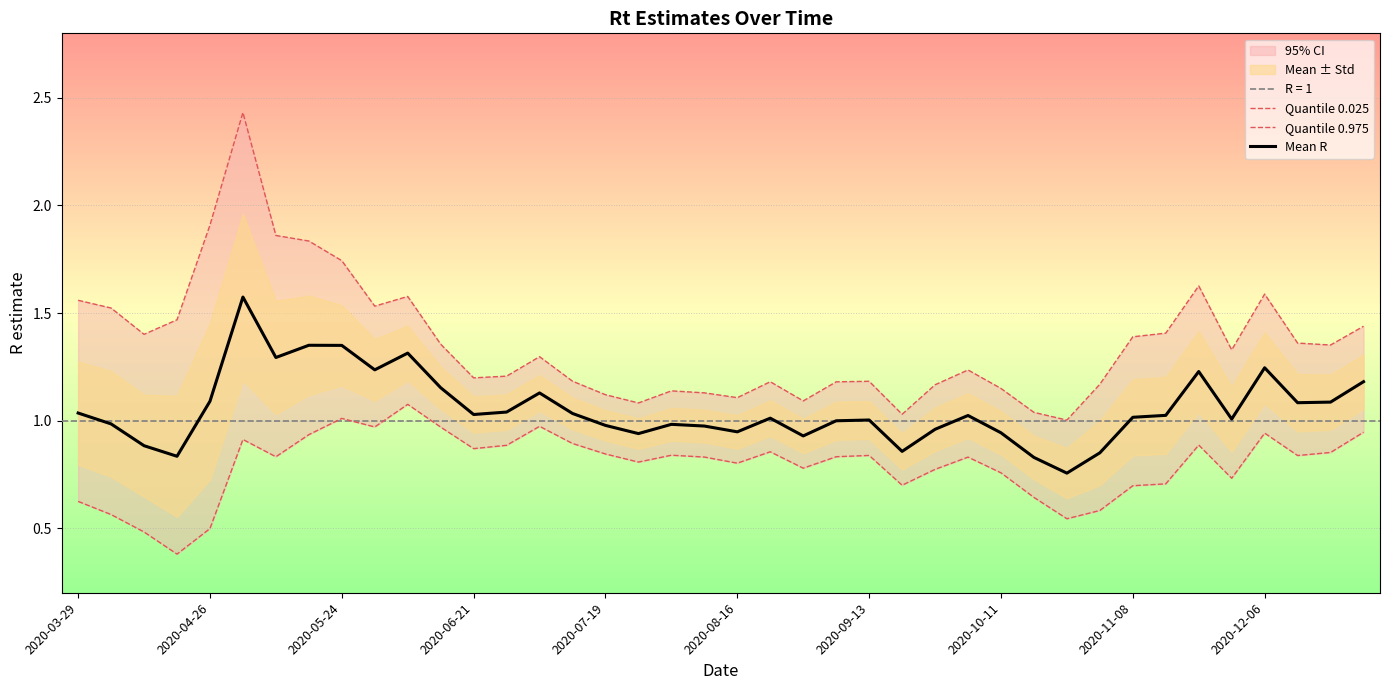

True or false: Quantile 0.025 and Quantile 0.975 intersect in this chart.

False